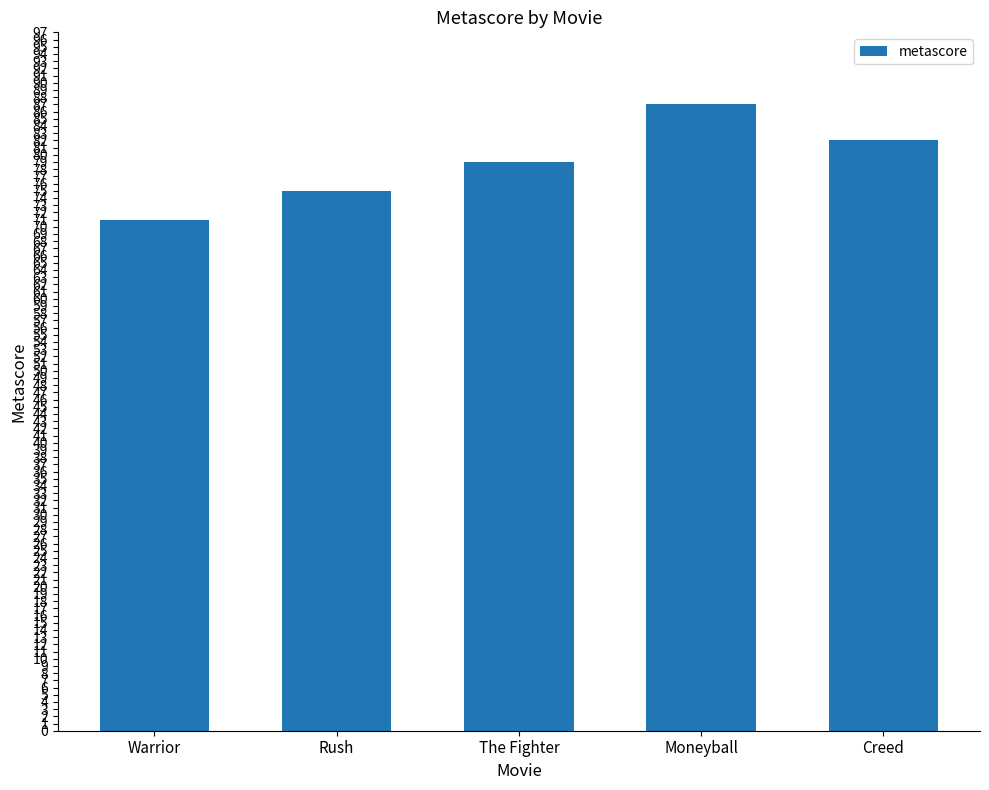

The value at Moneyball is 87. True or false?

True